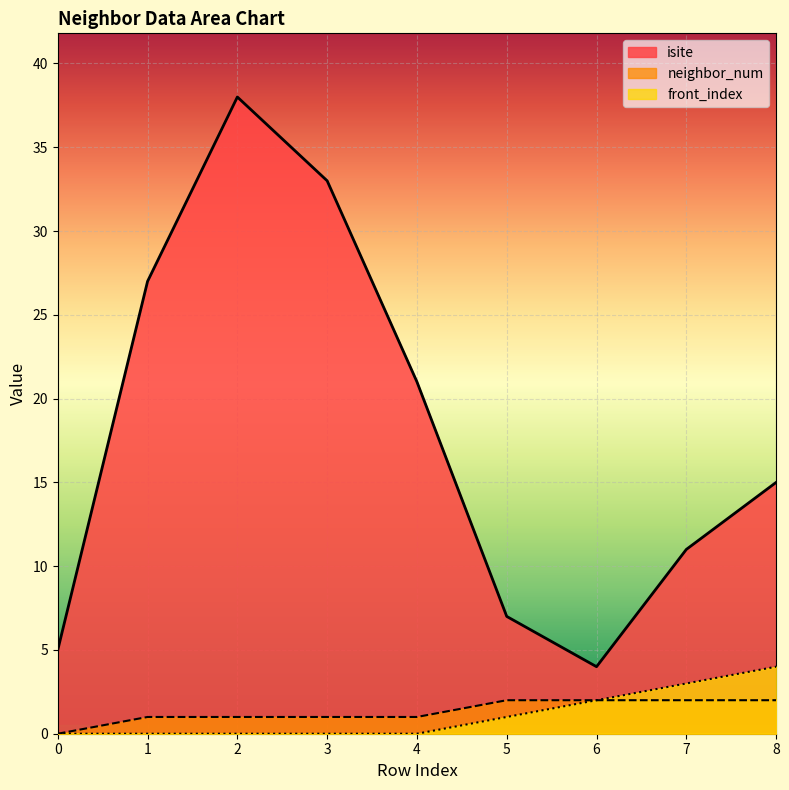

Reading right to left, extract all data points from this chart.

isite: 8=15	7=11	6=4	5=7	4=21	3=33	2=38	1=27	0=5
neighbor_num: 8=2	7=2	6=2	5=2	4=1	3=1	2=1	1=1	0=0
front_index: 8=4	7=3	6=2	5=1	4=0	3=0	2=0	1=0	0=0